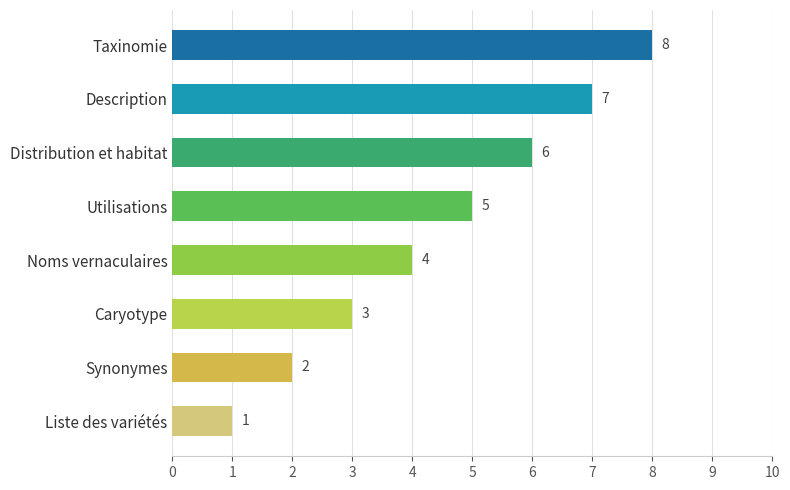

Count the values in the range 3 to 7.

5